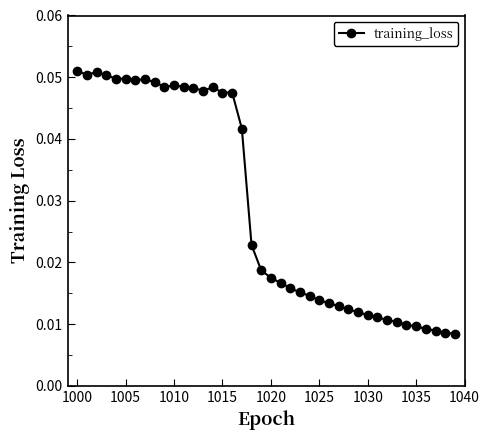

How many values are between 0 and 1?

40